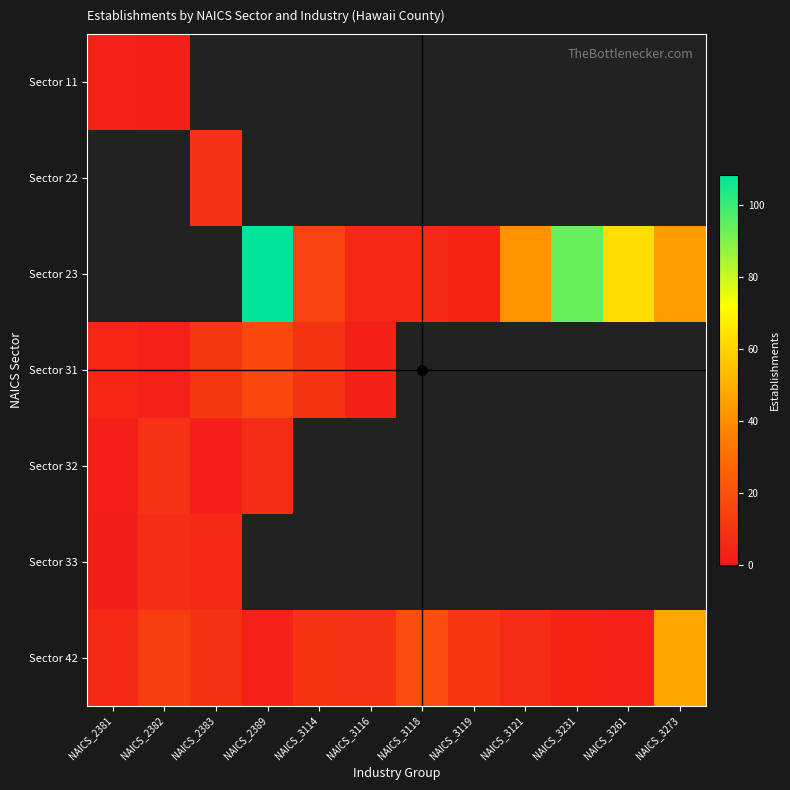

At how many categories does at least one series exceed 81?

2